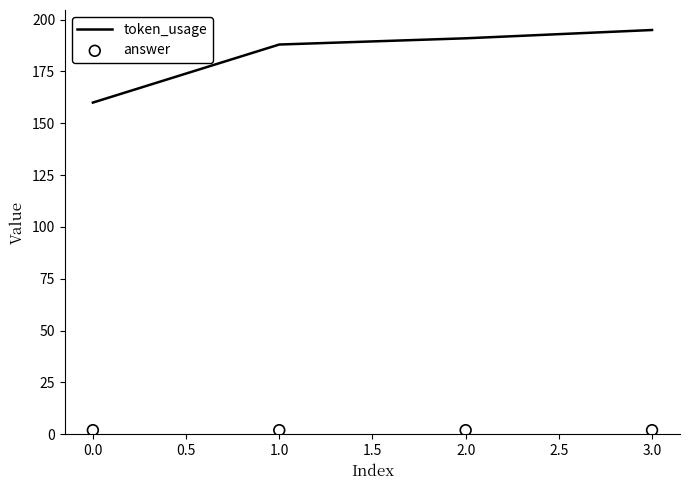

At how many categories does at least one series exceed 186?

3